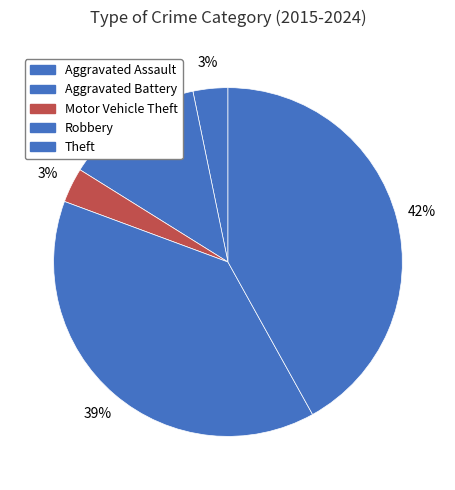

To the nearest percent, what percentage of the pie is Aggravated Battery?

13%